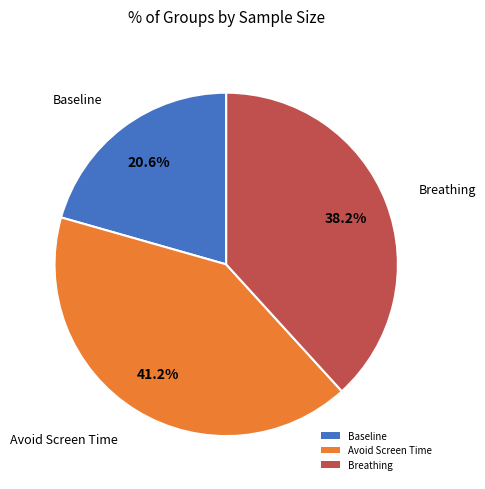

How much of the chart is everything except Avoid Screen Time?

58.8%